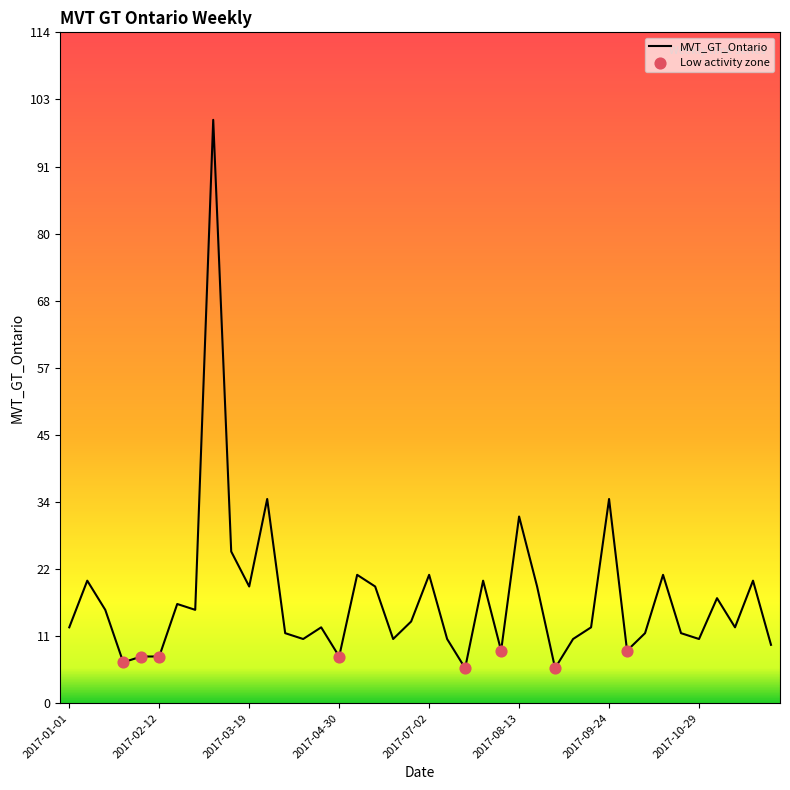

What is the maximum value shown in the chart?

100